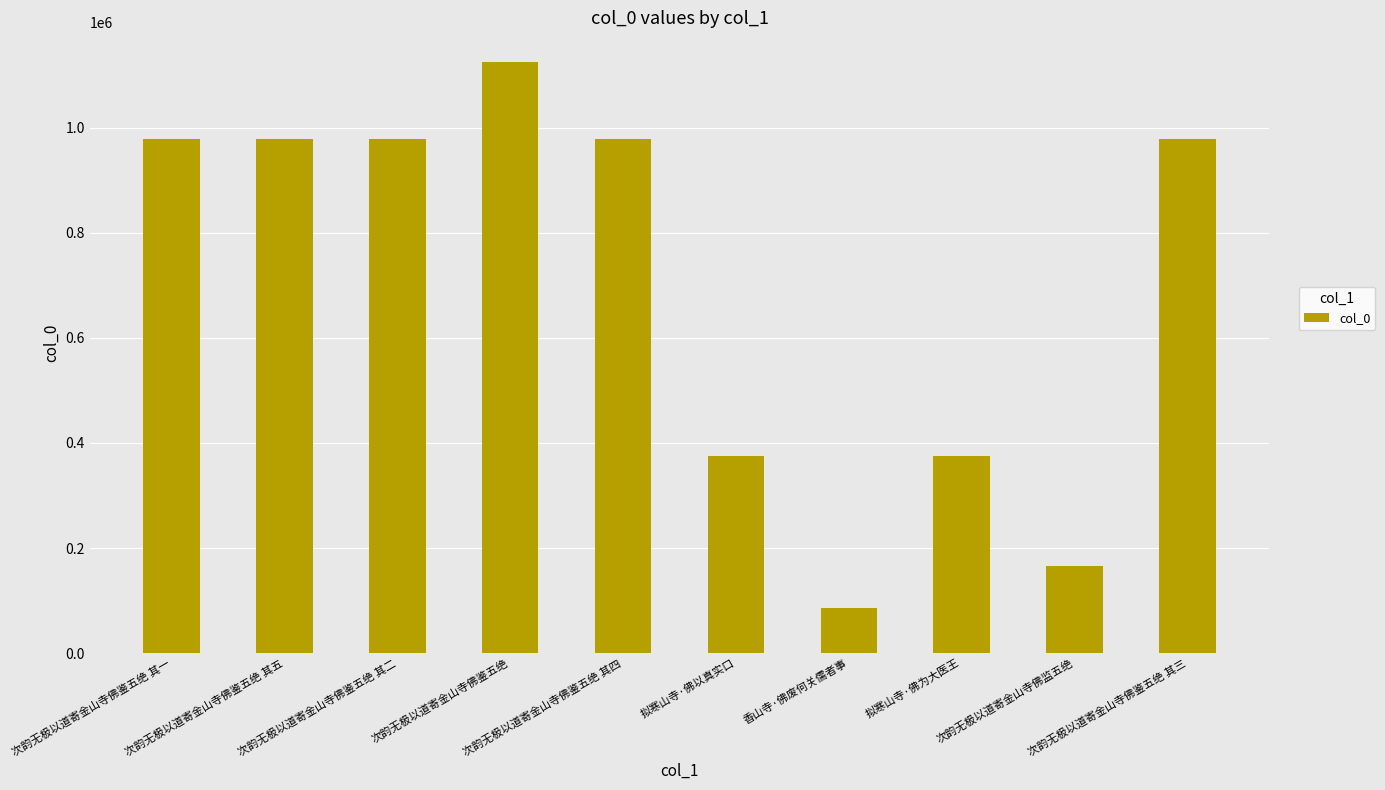

What is the sum of all values?

7022000